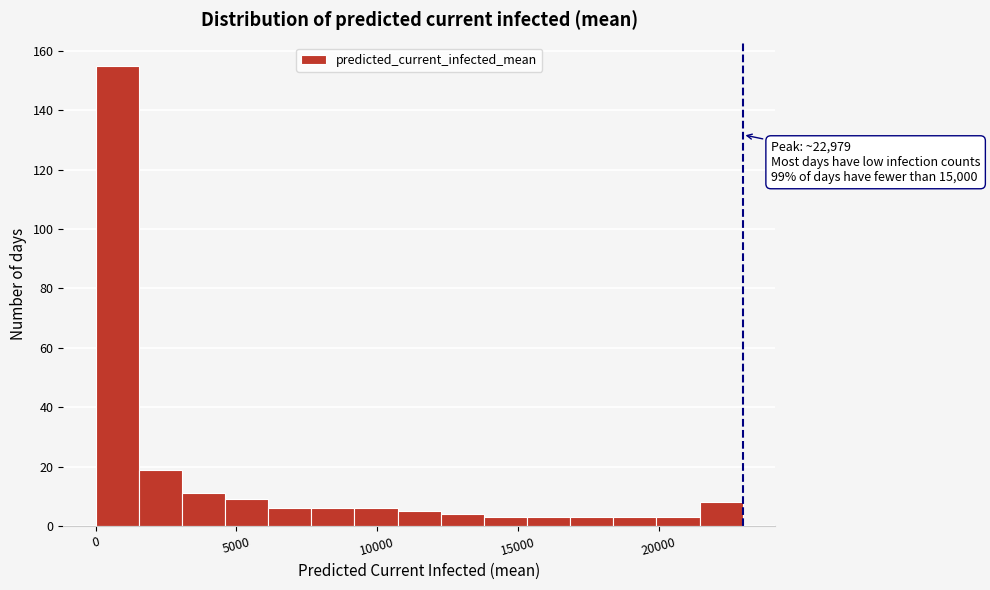

Around what value on the x-axis is the tallest bar? Give the approximate position of its centre, as read against the axis.

1000